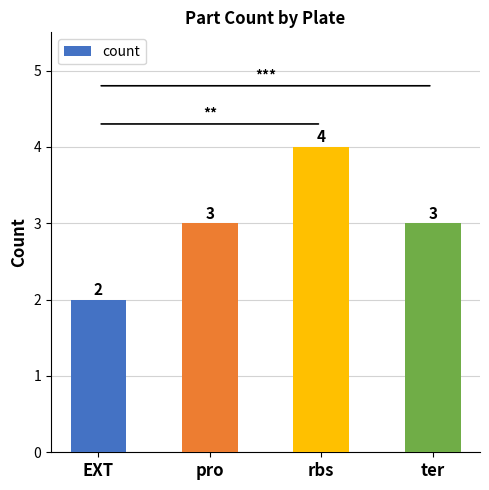

What is the ratio of the value at pro to the value at EXT?

1.5